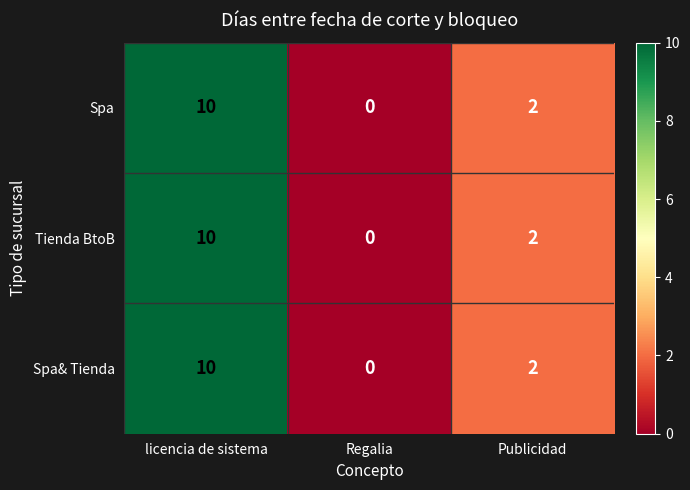

What is the difference between the maximum and minimum values in the Spa series?

10